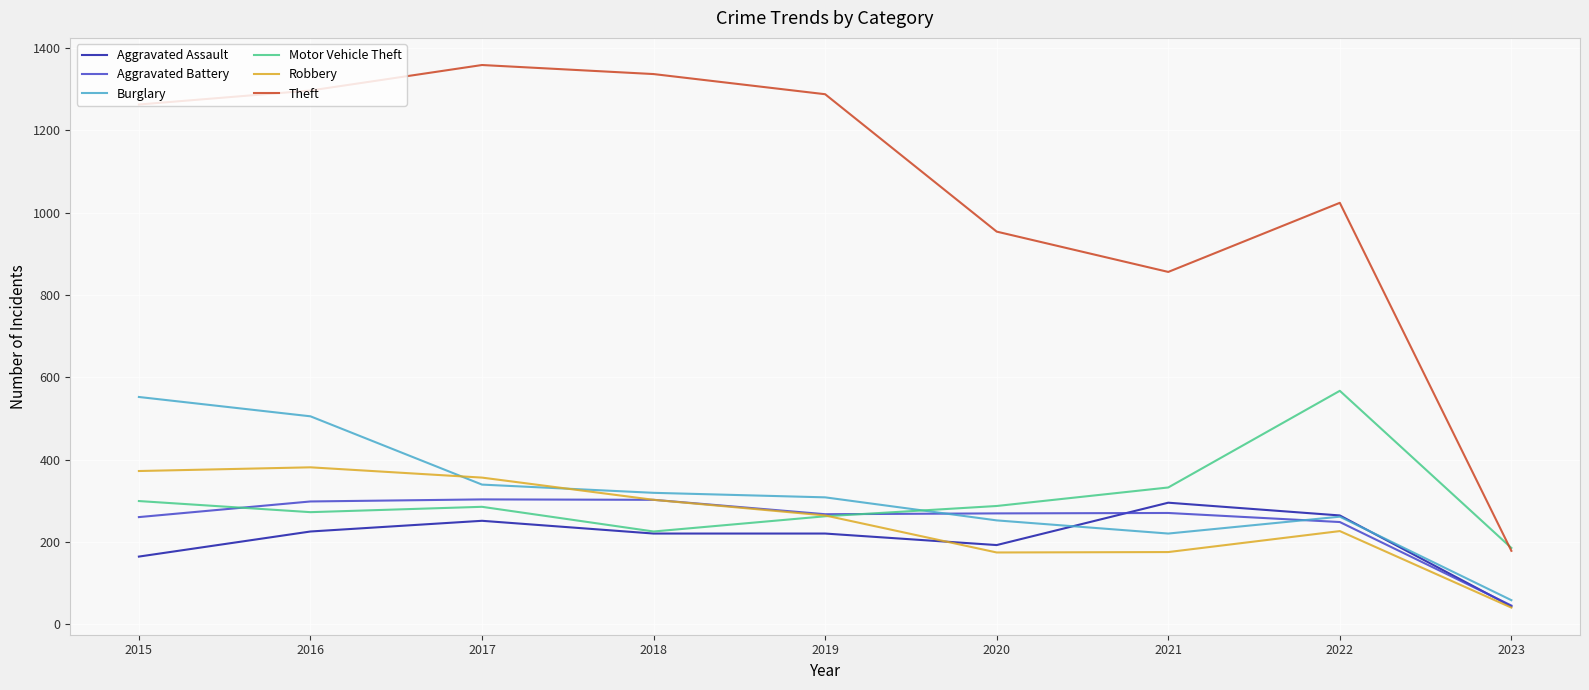

What is the approximate value of Aggravated Battery at 2015?

260